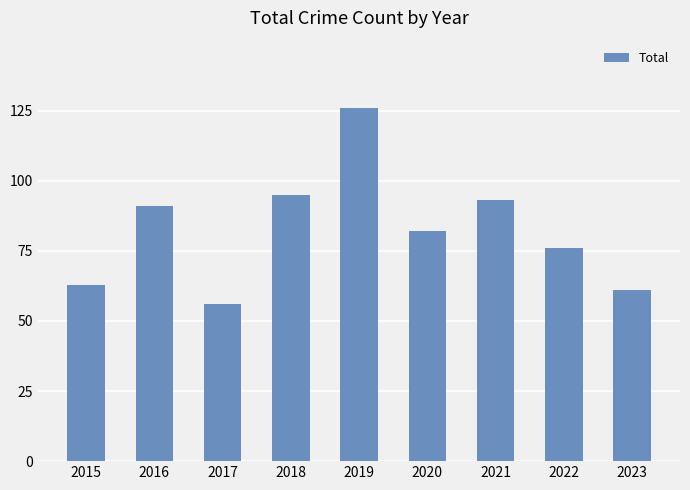

Read the value at 2018.

95